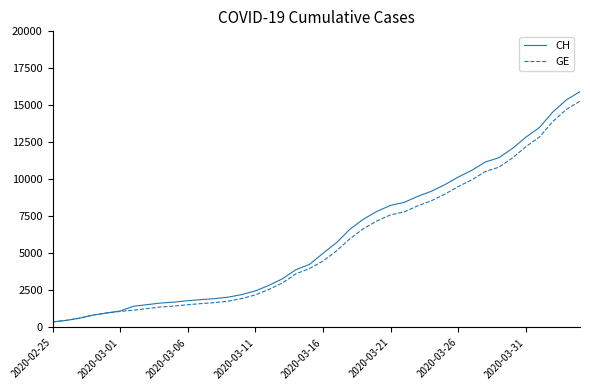

What is the maximum value for GE?

15284